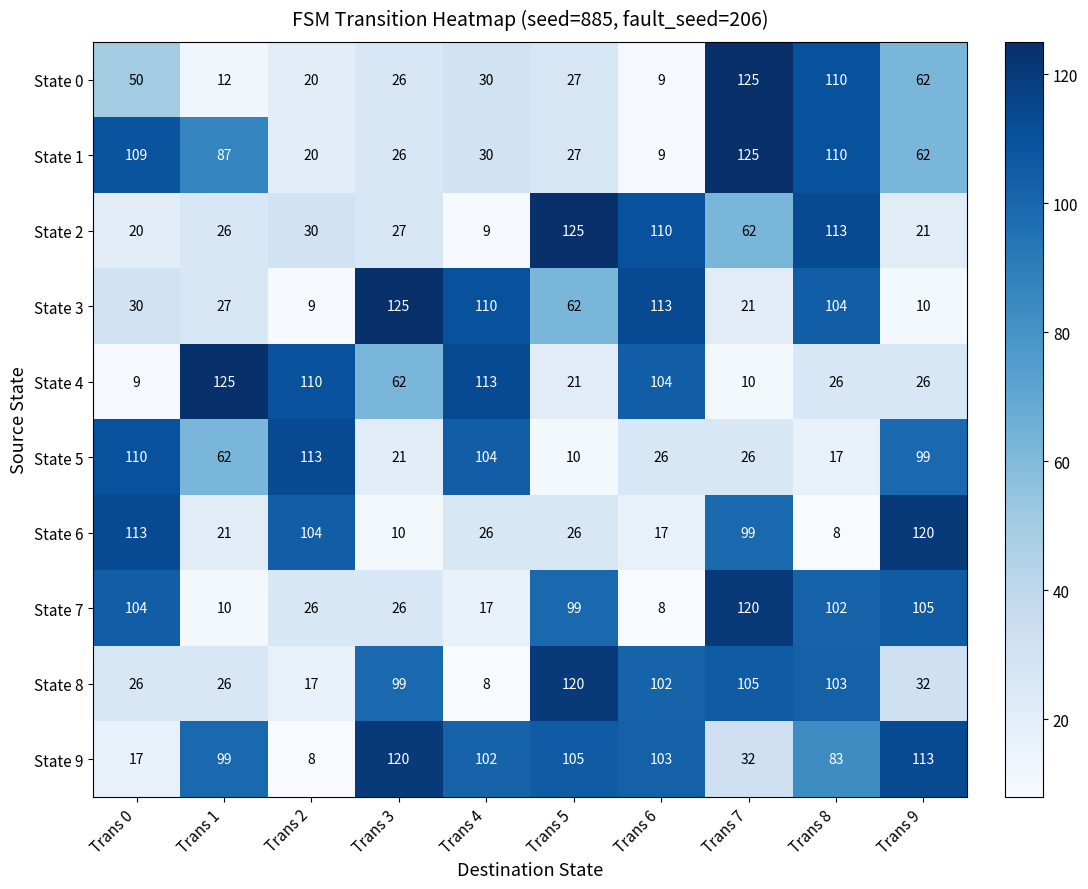

What is the difference between the maximum and second lowest values in the State 5 series?

96